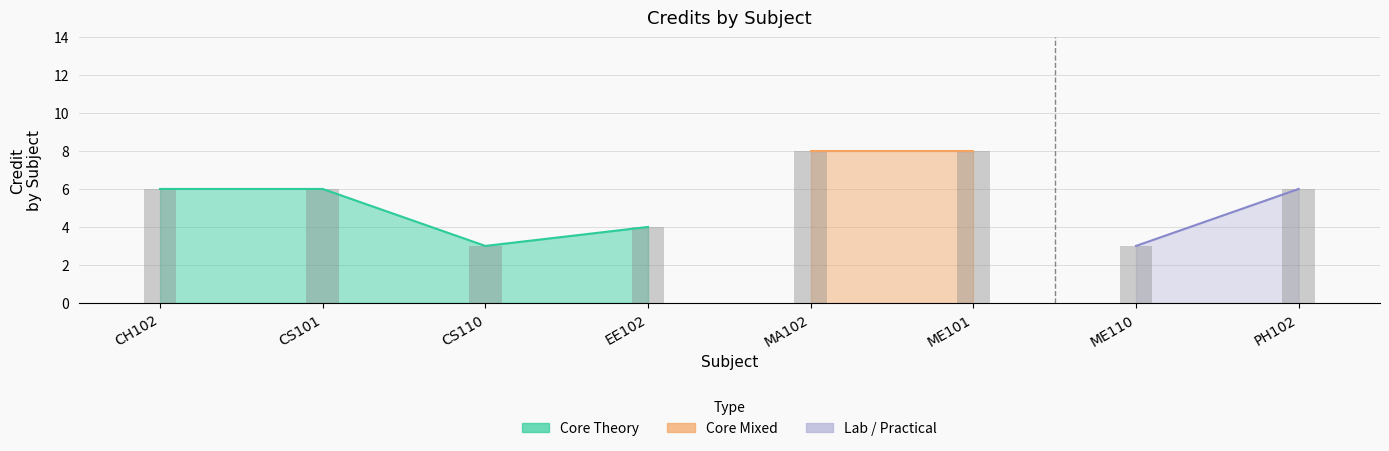

What is the sum of the values at MA102 and CS110?

11